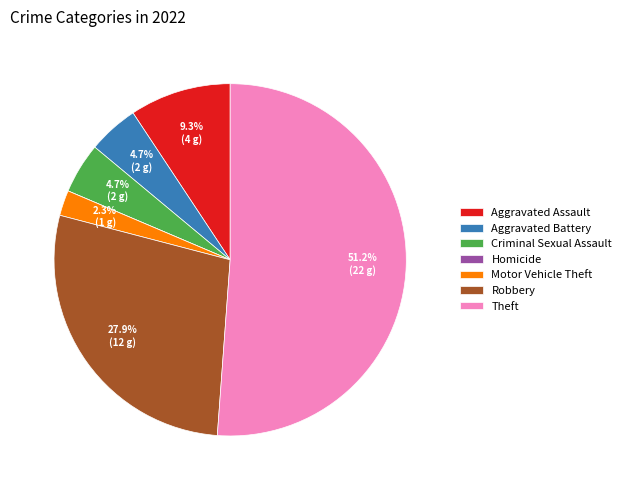

What percentage is NOT represented by Motor Vehicle Theft?

97.7%